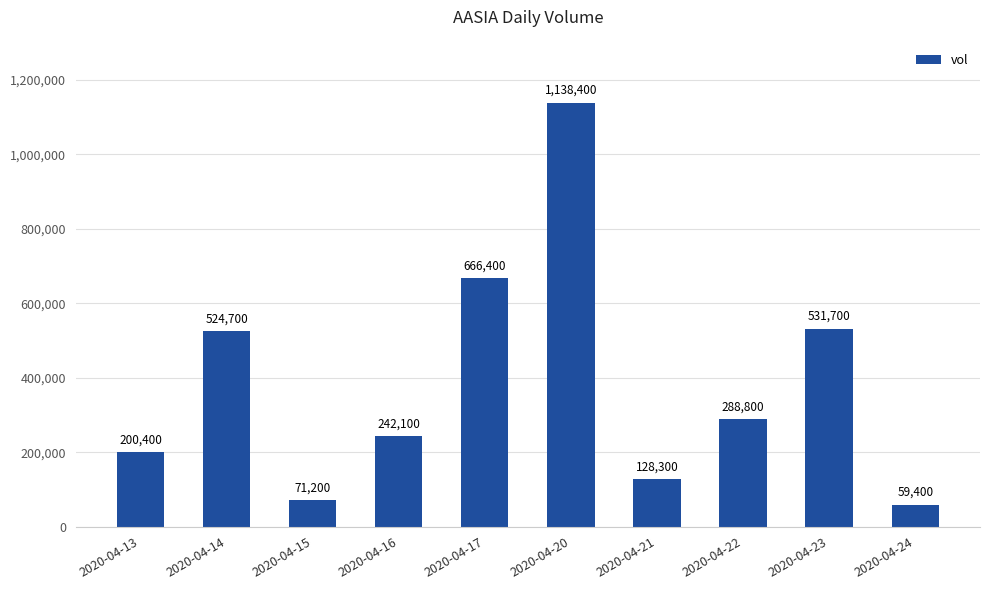

The chart shows a value of 268029 at 2020-04-13. True or false?

False